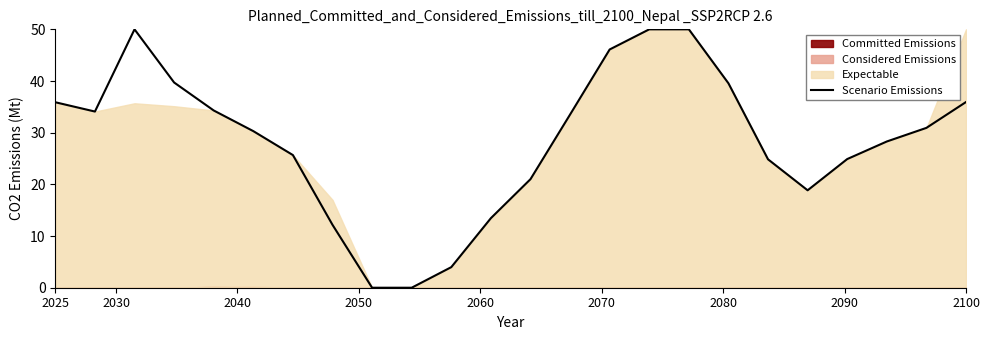

What is the highest value of the Scenario Emissions series?

50.0